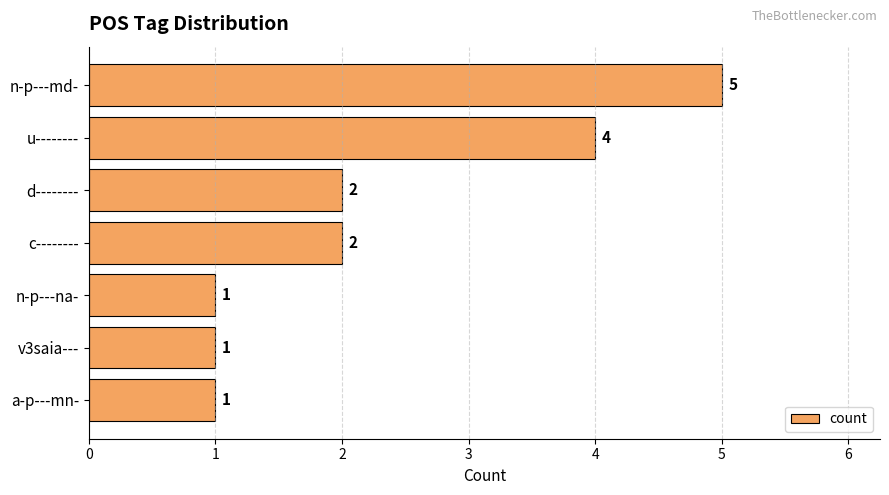

Does the chart contain any negative values?

No